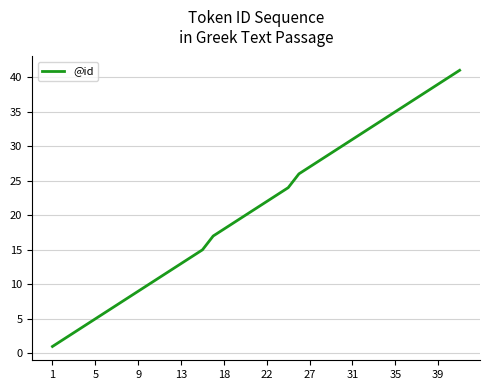

What is the greatest value displayed?

41